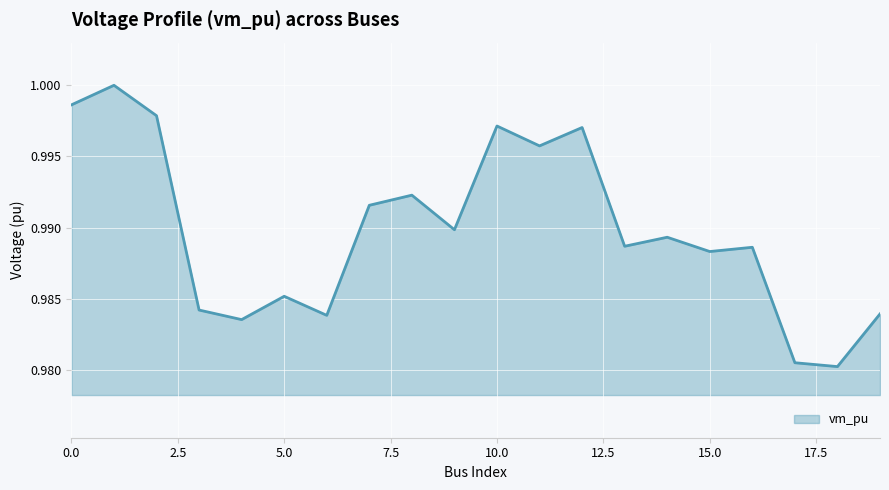

Where is the data nearest to the value 0?

18